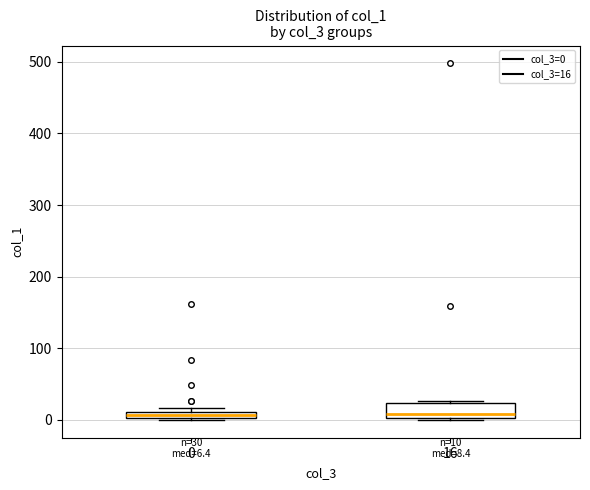

Which box is the tallest, from its lower edge to its upper edge?

16